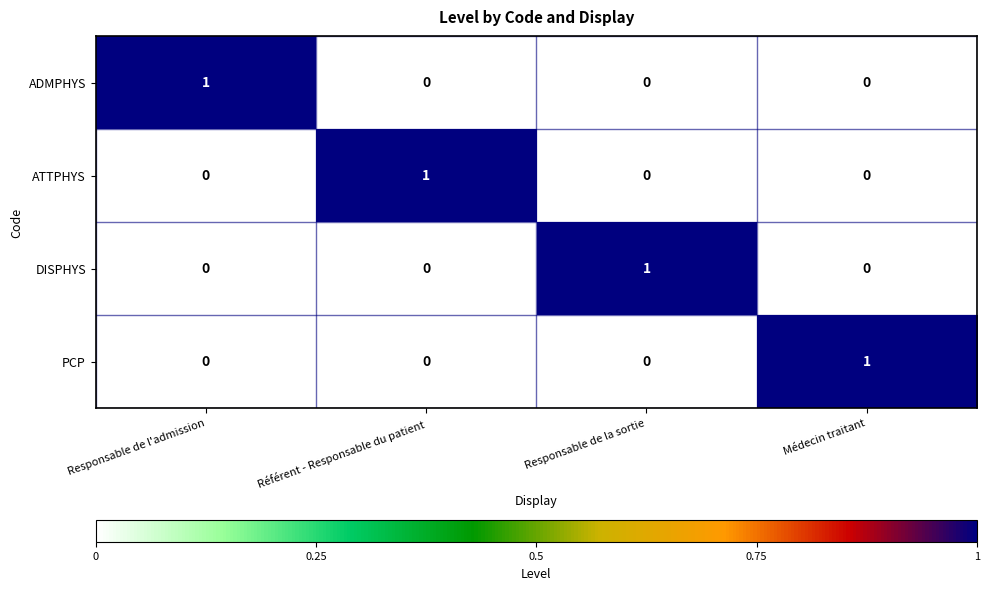

True or false: ATTPHYS has a value of 1 at Référent - Responsable du patient.

True